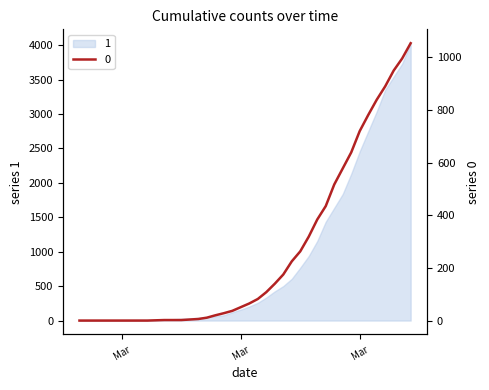

How many values are above zero?

31